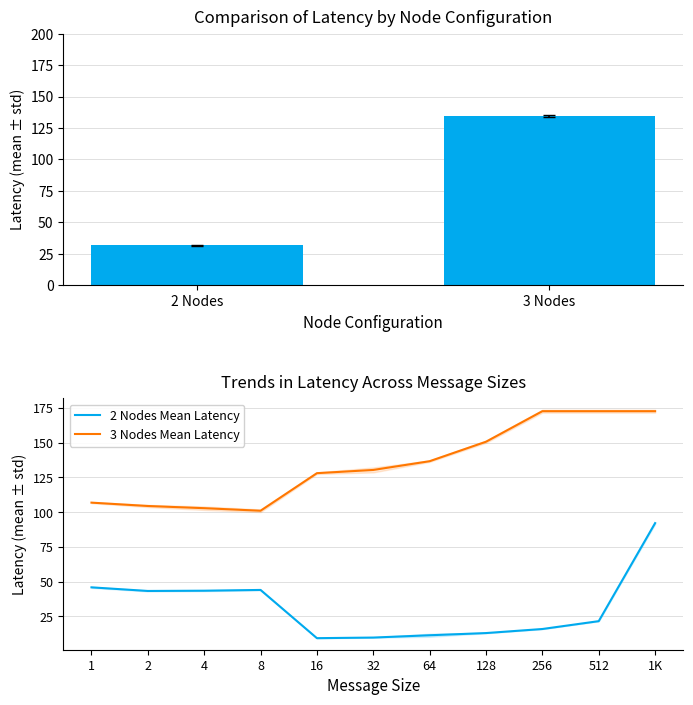

The value of 2 Nodes Mean Latency at 128 is 12.9. True or false?

True